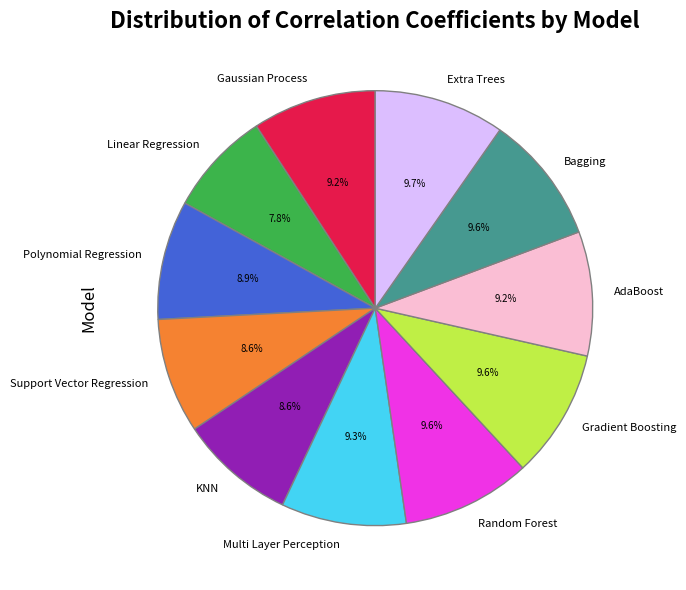

Does Extra Trees account for over 50% of the chart?

No